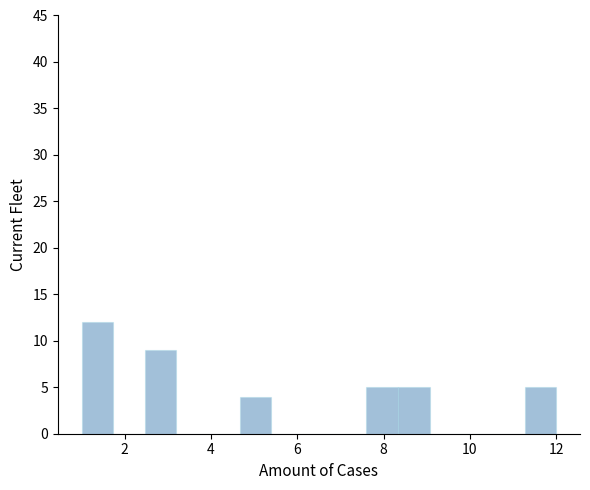

Read against the x-axis, roughly where is the centre of the tallest bar?

1.4